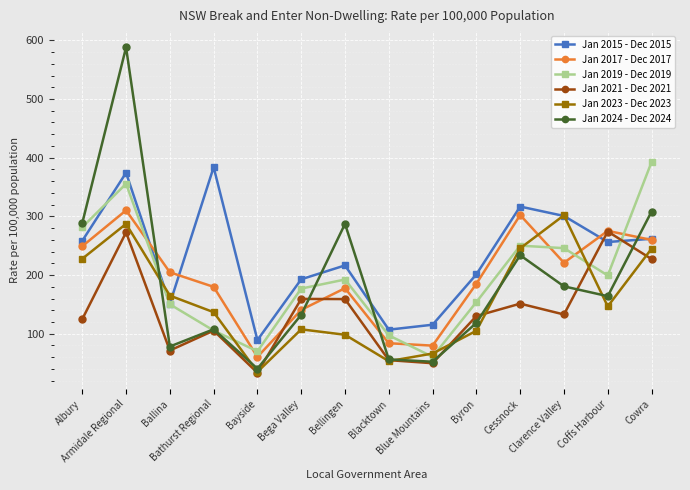

What is the difference between the maximum and minimum values in the Jan 2017 - Dec 2017 series?

249.8